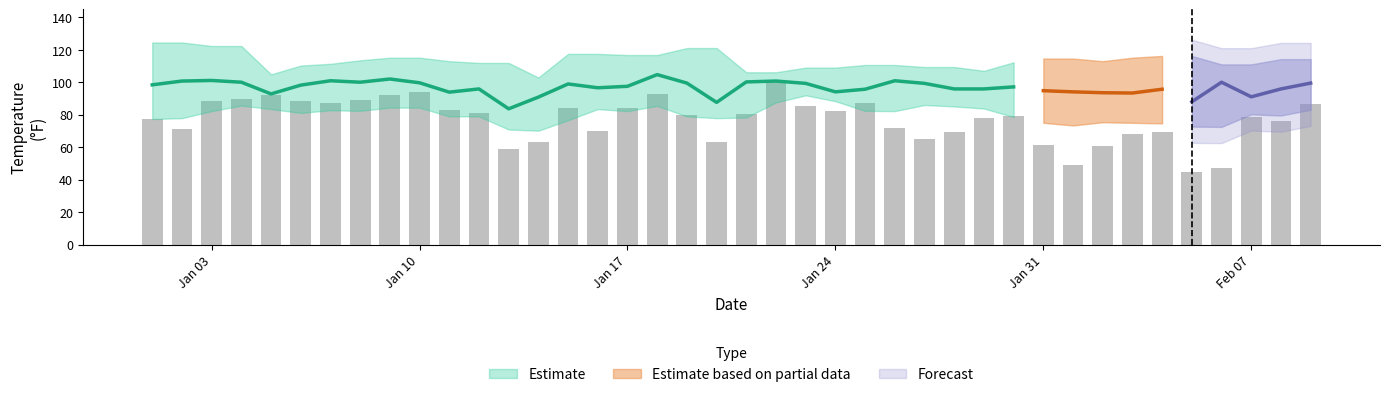

Where does the MAX series first go above 113?

2022-01-01